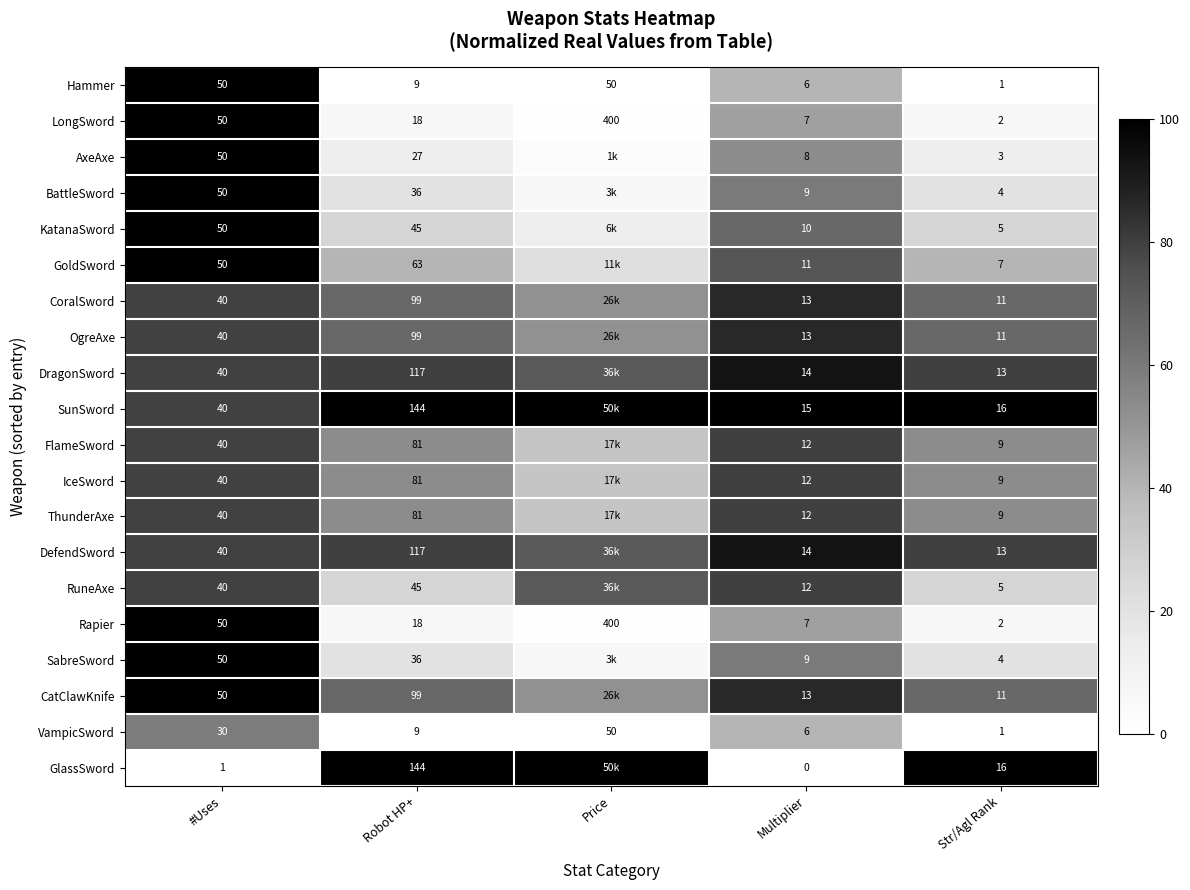

At which label is Rapier closest to 201?

#Uses